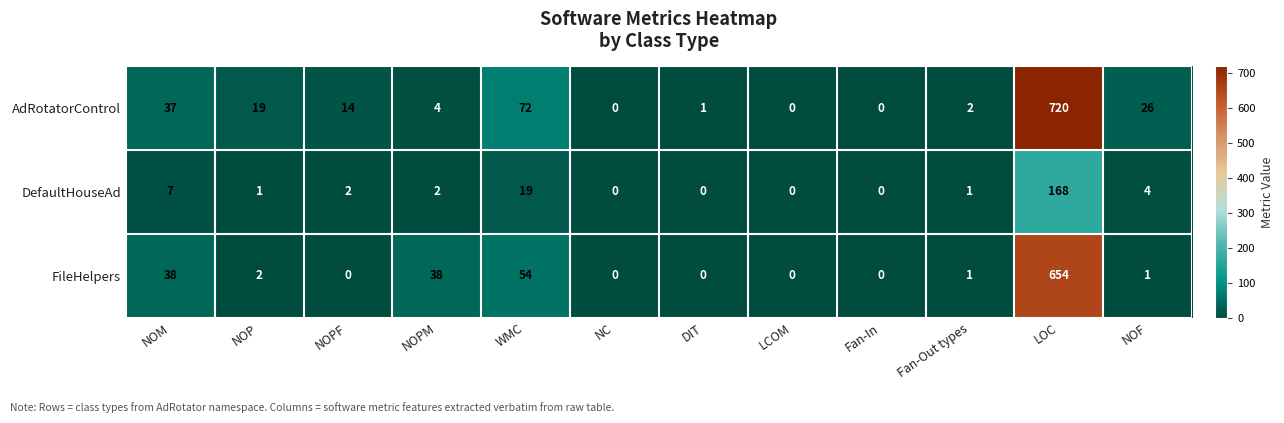

Count the number of categories in the chart.

12